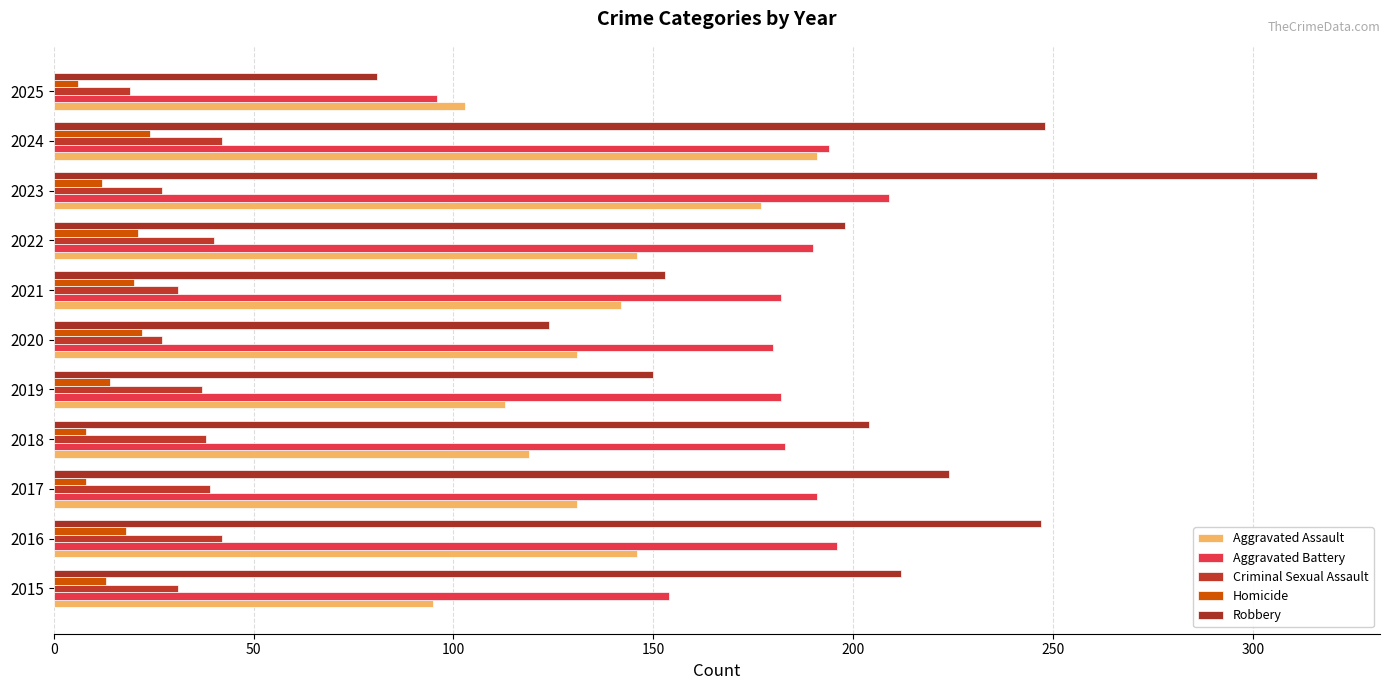

How many data points does each series have?

11